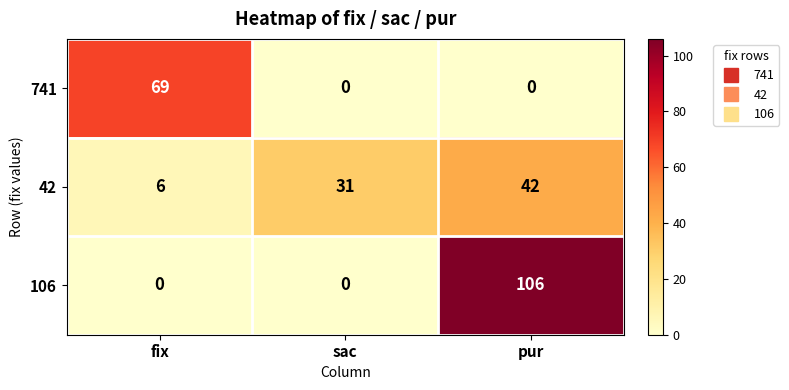

At which category is the sum across all series the highest?

pur